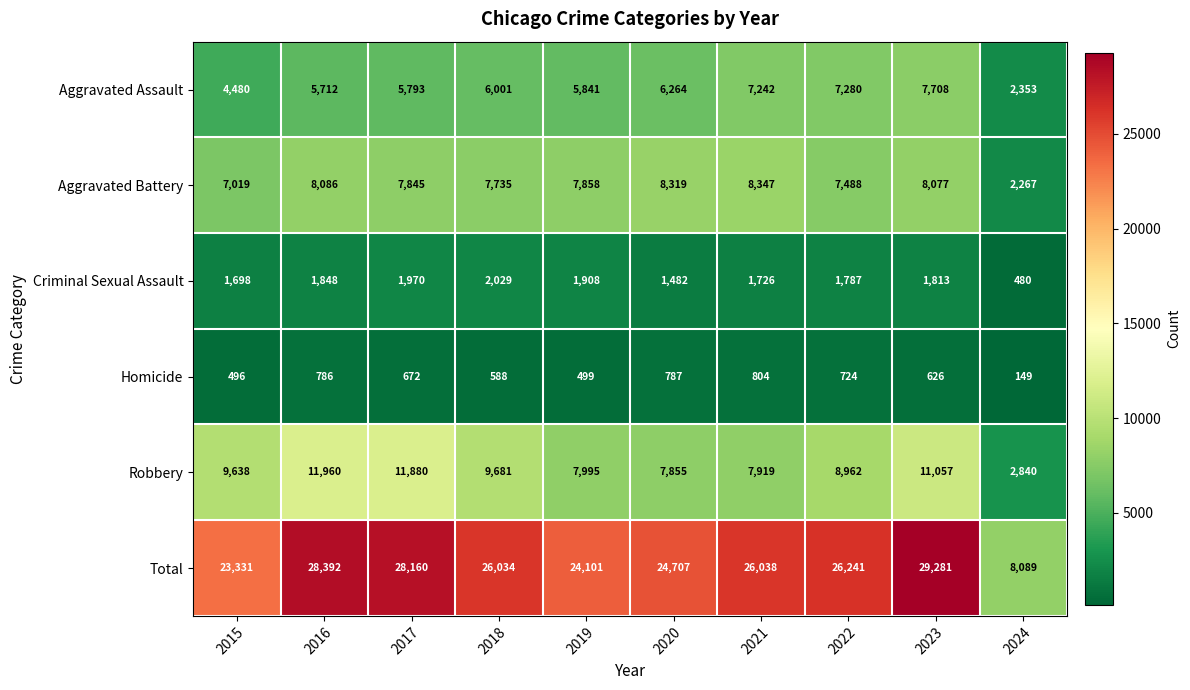

What is the sum of the Homicide values at 2019 and 2024?

648